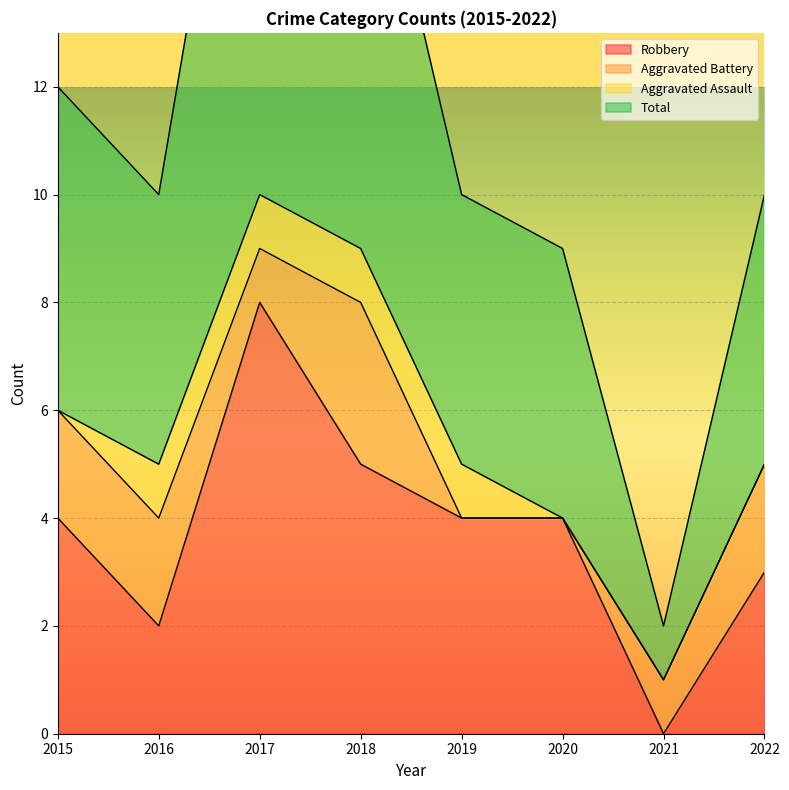

At which label does Robbery reach its peak?

2017